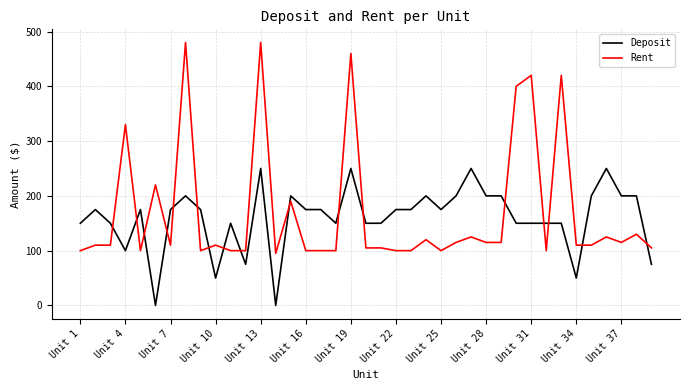

Which series has the largest range (max minus min)?

Rent